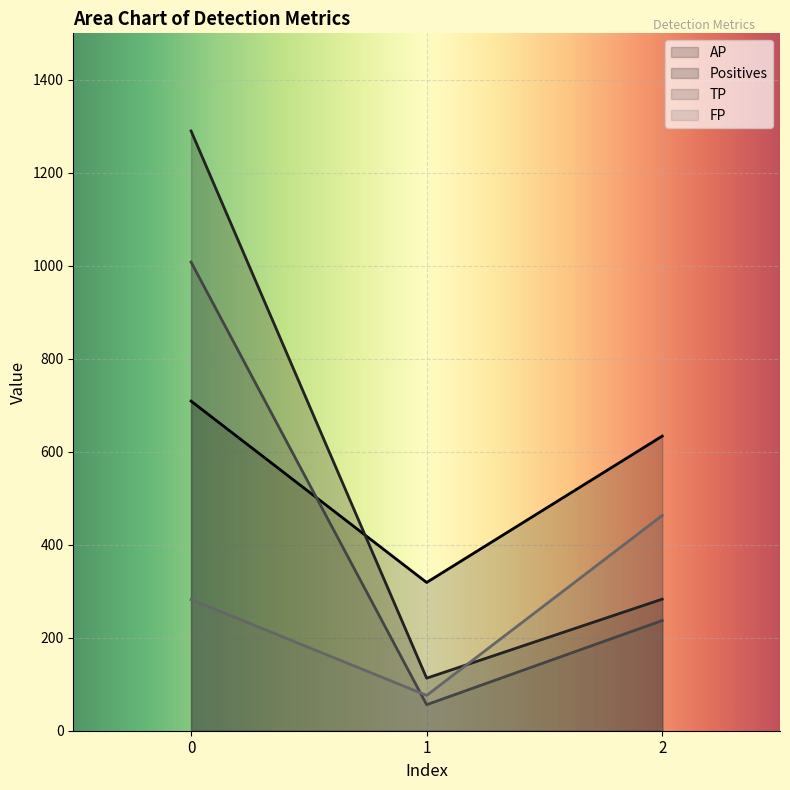

The value of TP at 0 is 1571.0. True or false?

False